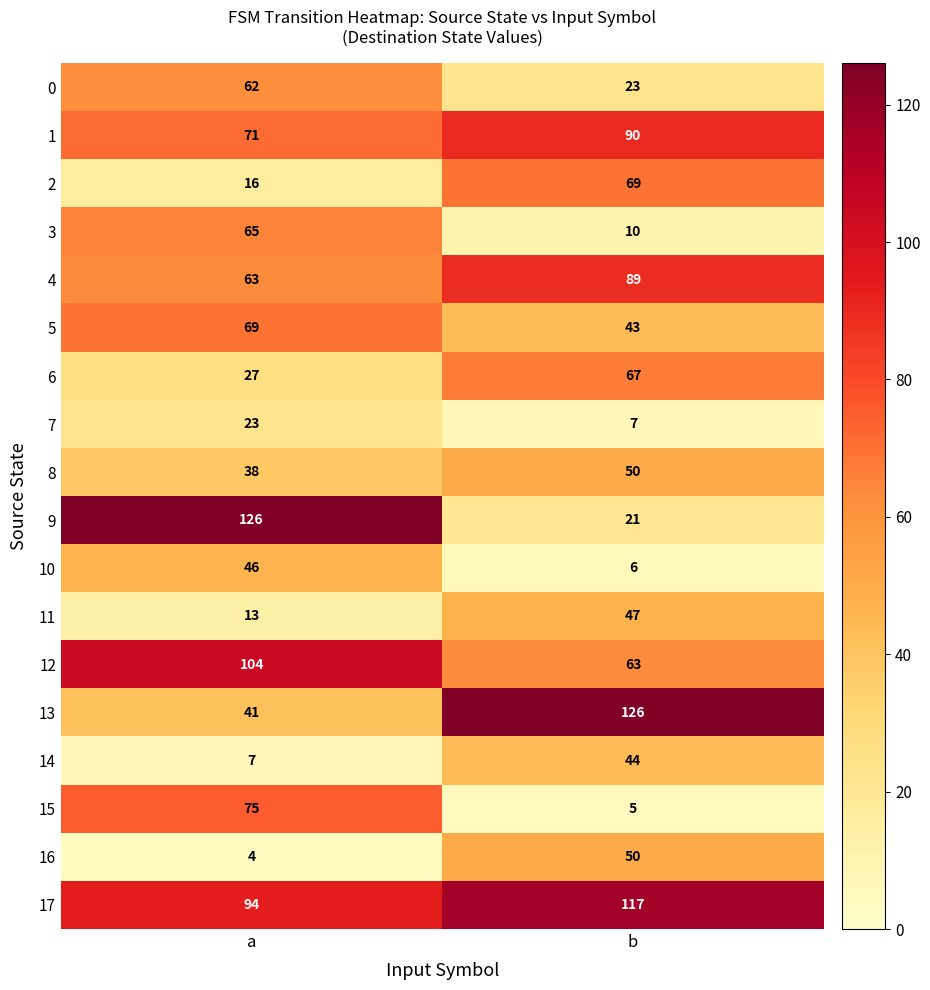

What is the difference between the highest and lowest values at b?

121